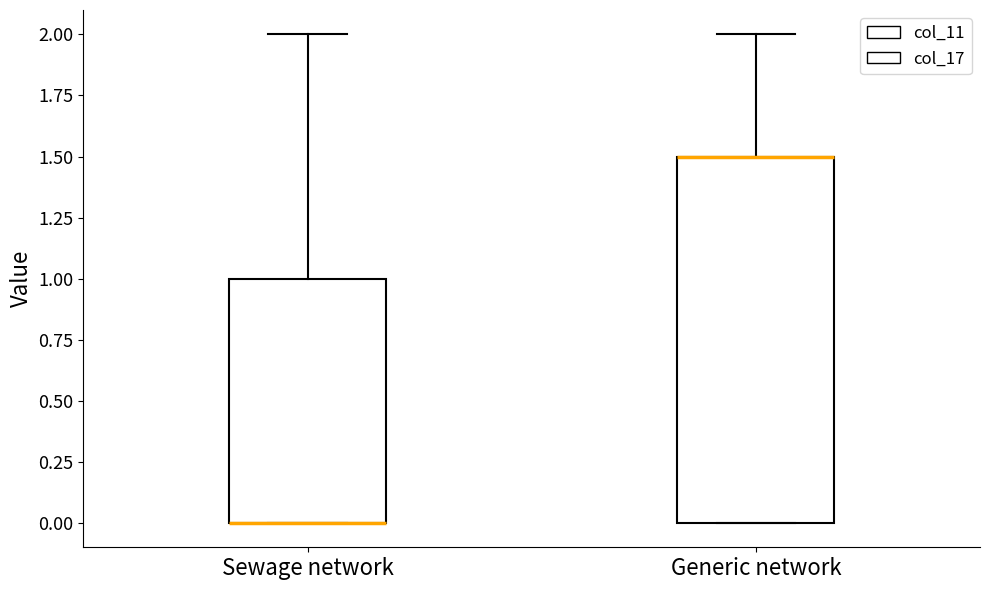

Comparing the boxes themselves (not the whiskers), which one is the tallest?

Generic network